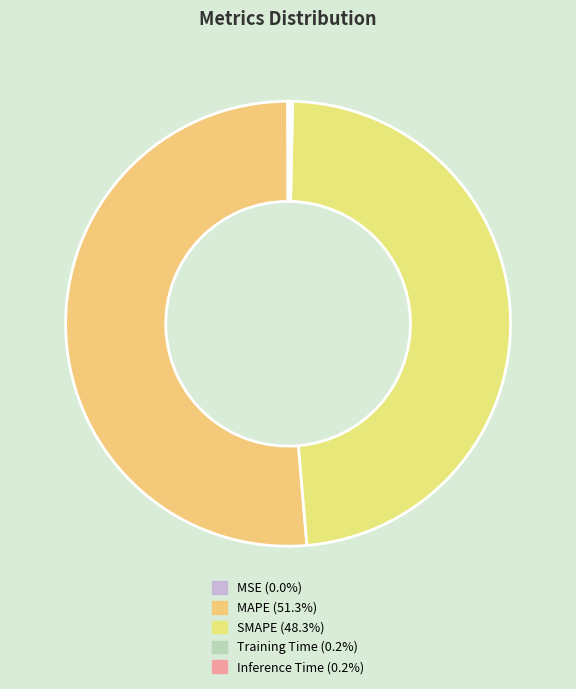

How many slices are in this pie chart?

5